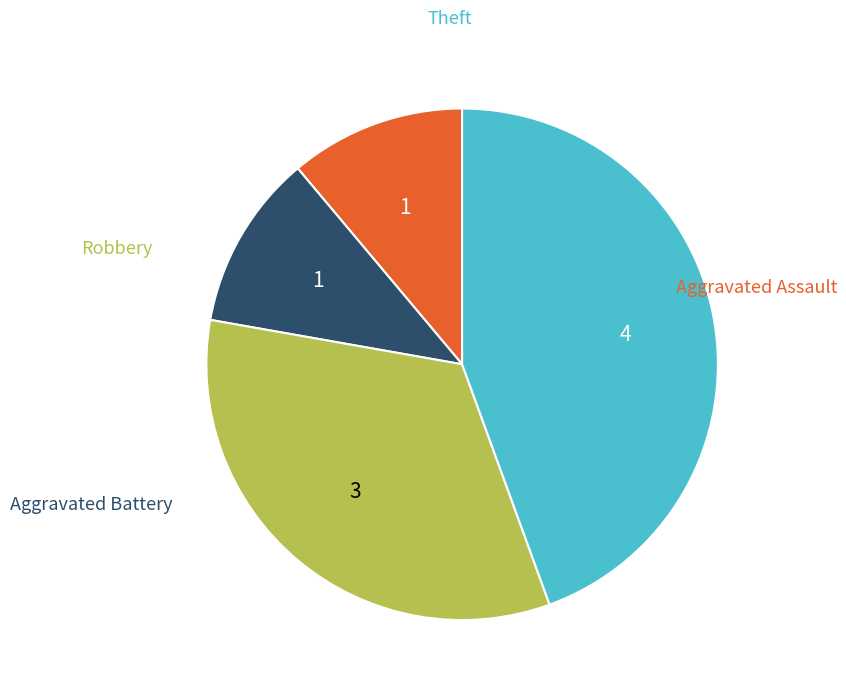

What is the change in value from Aggravated Assault to Robbery?

+2